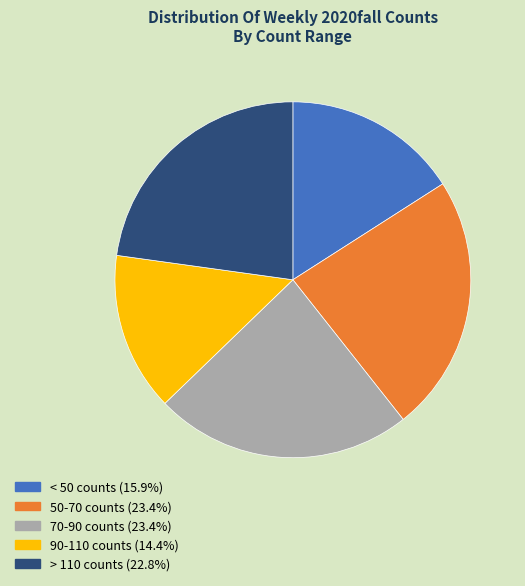

Is there a majority slice in this chart?

No